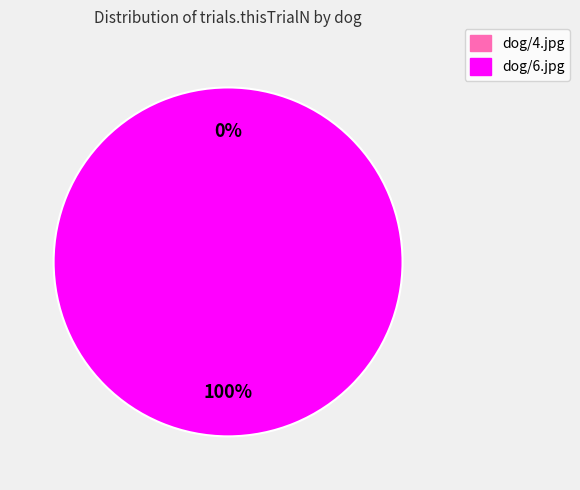

Which has a higher value, dog/6.jpg or dog/4.jpg?

dog/6.jpg